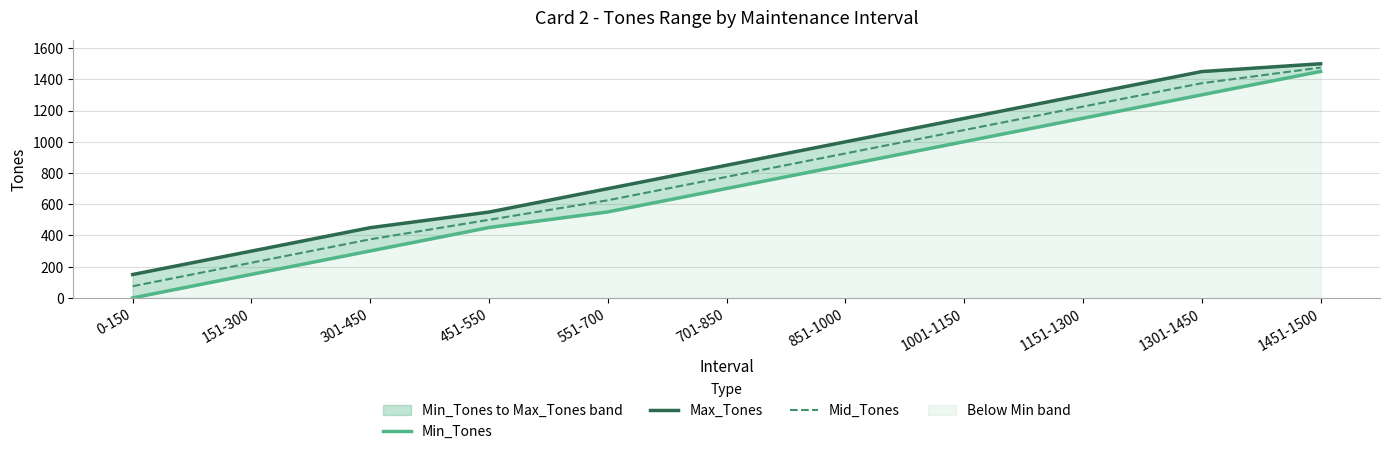

How many values in the Mid_Tones series are below 775?

5